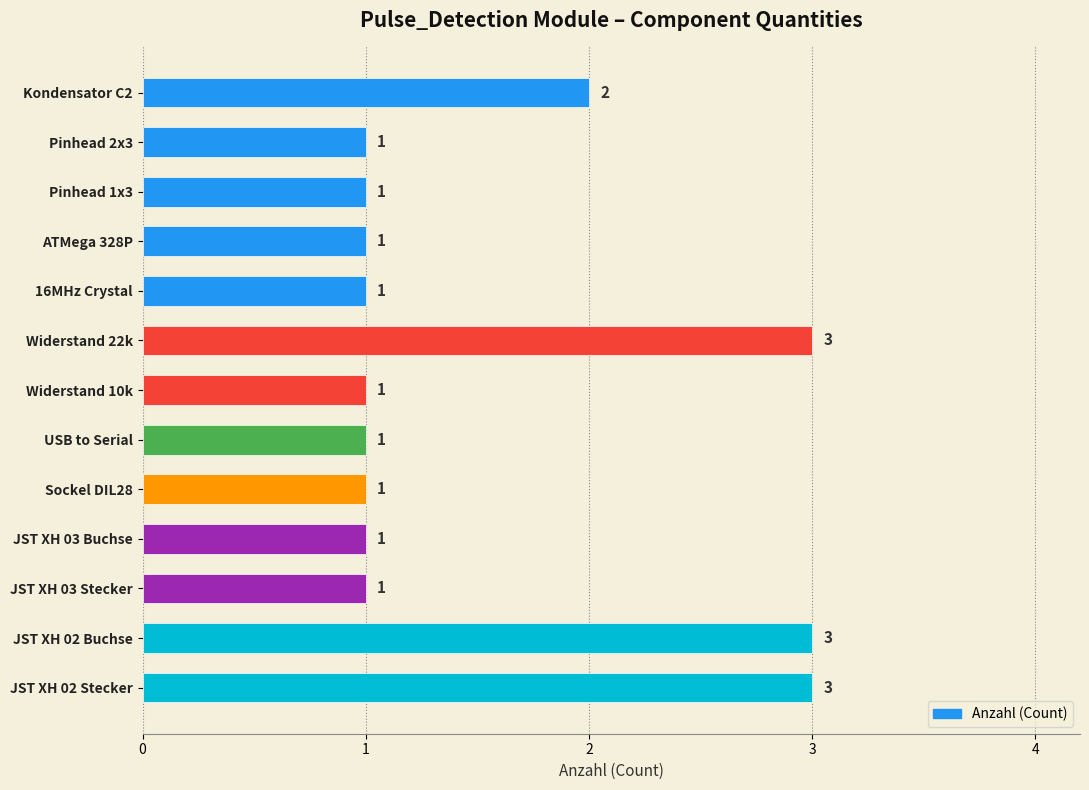

What is the difference between the maximum and minimum values?

2